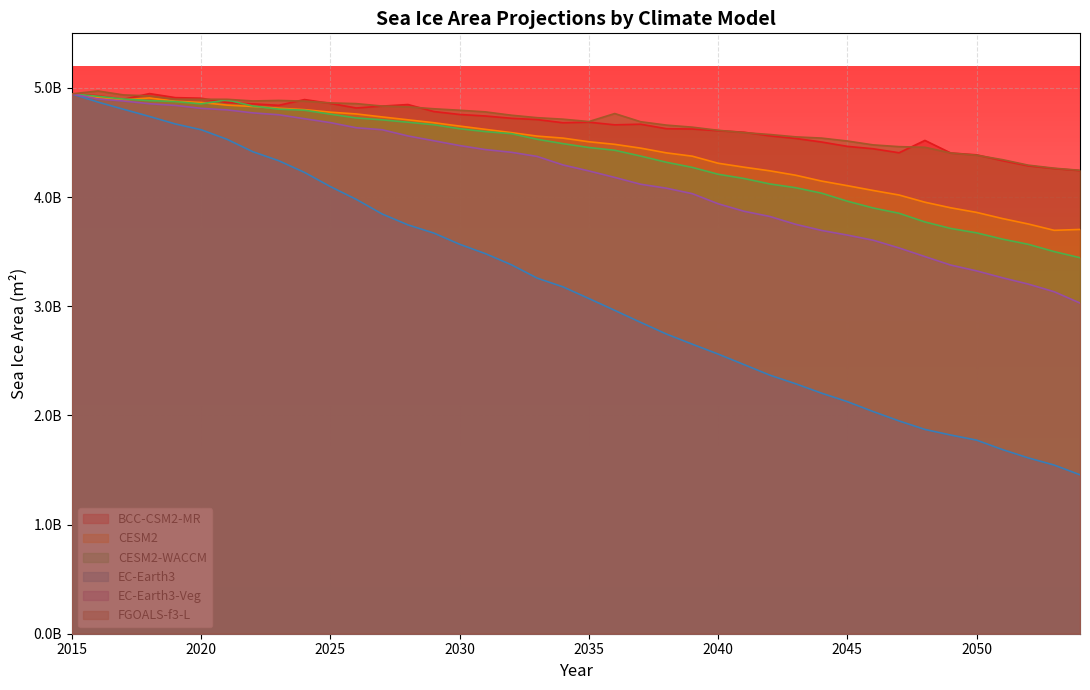

True or false: FGOALS-f3-L and CESM2-WACCM cross at least once.

False